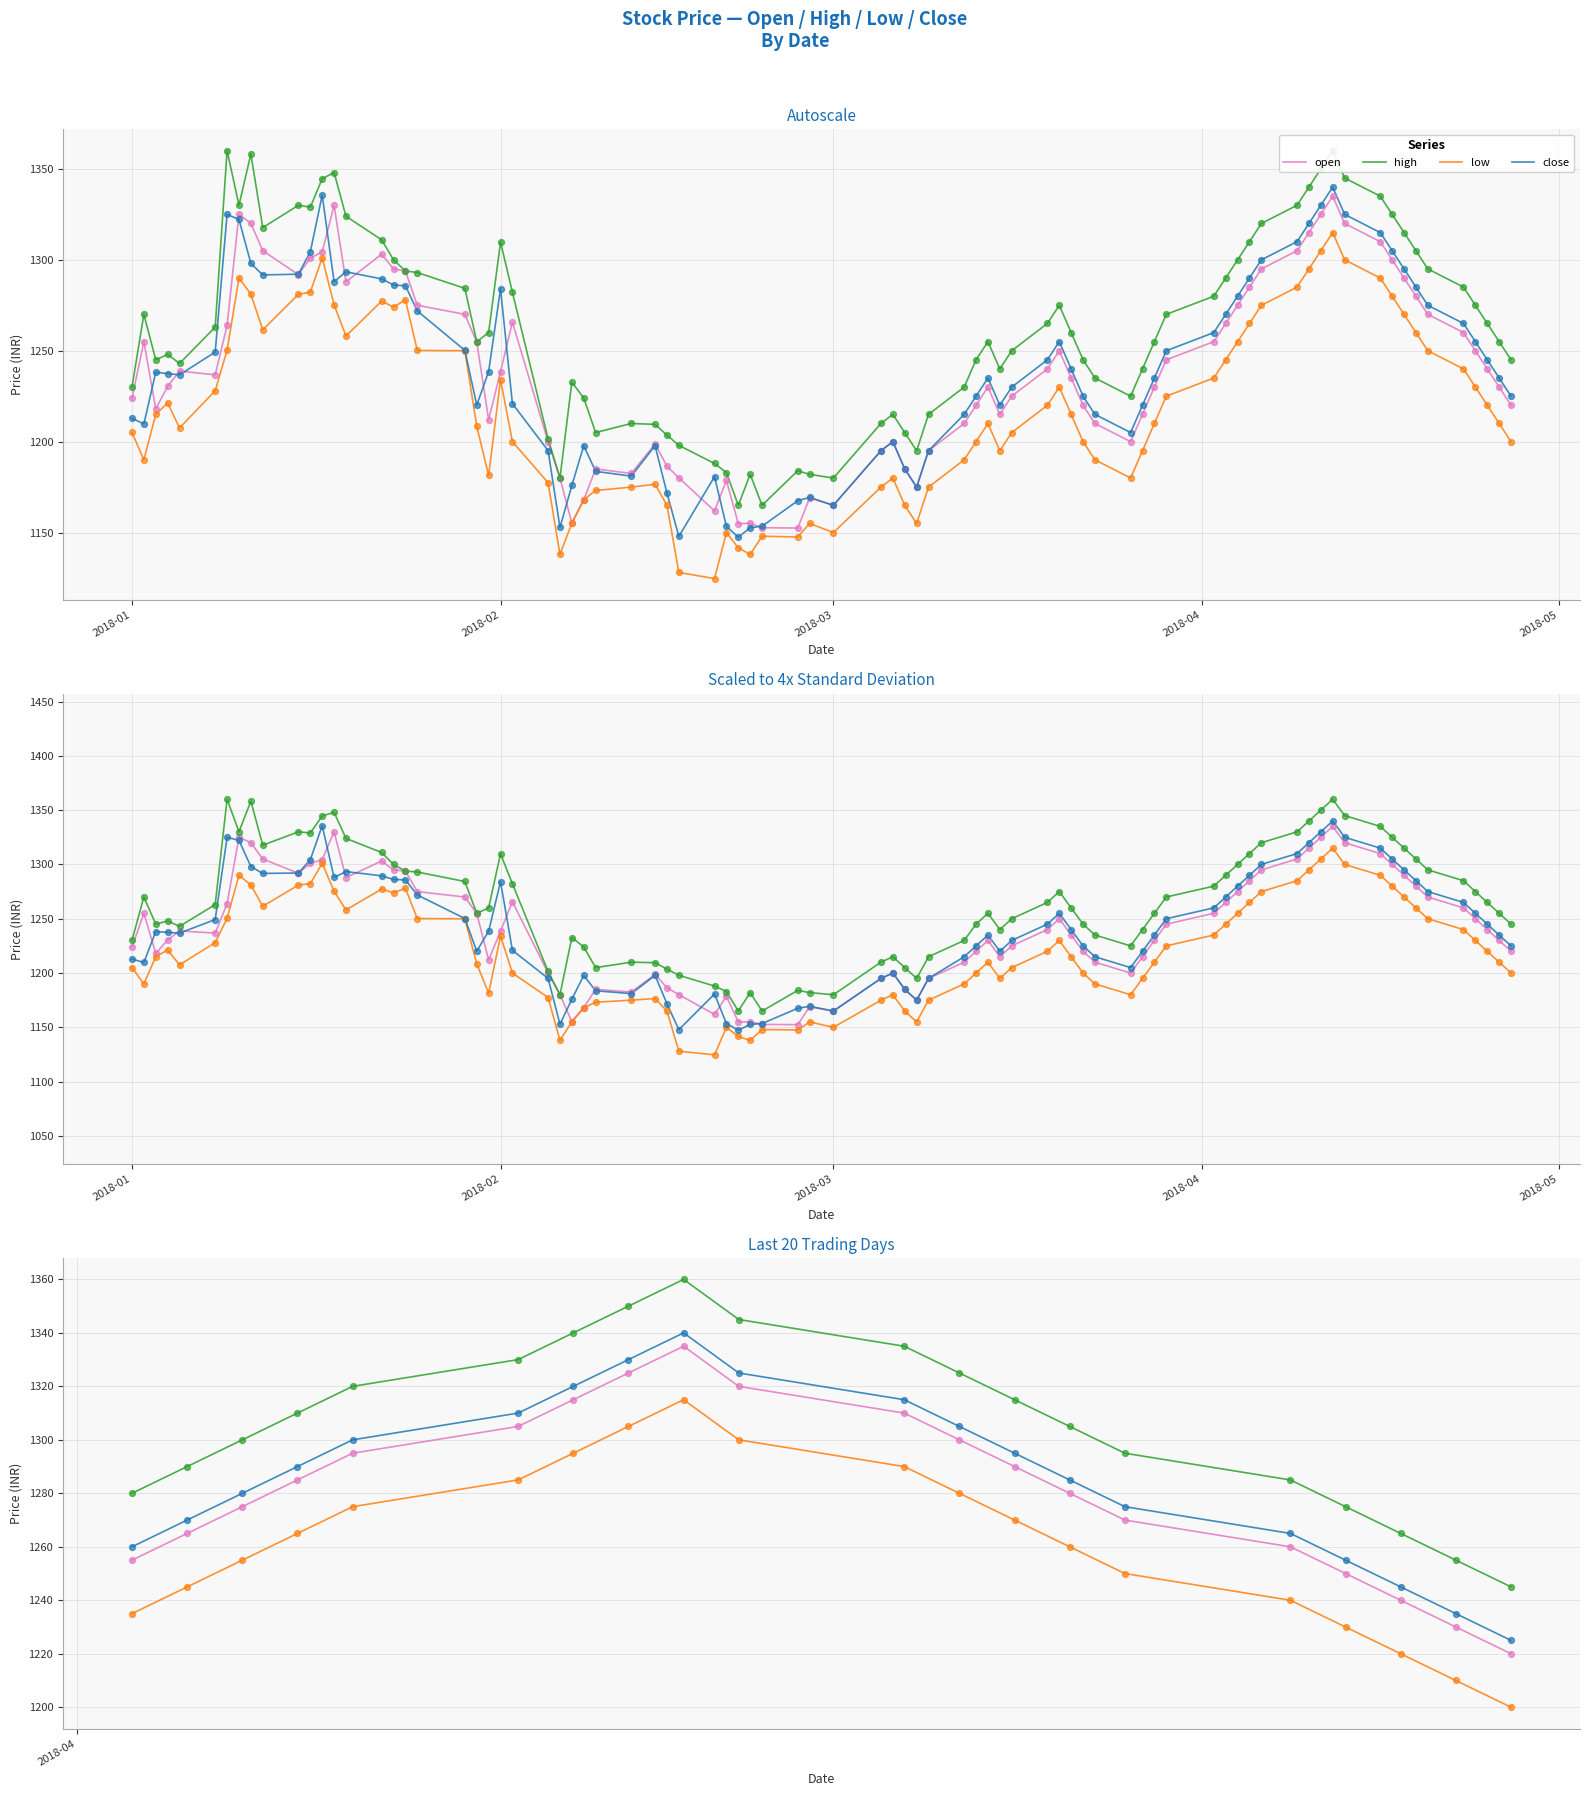

Which series has the largest total across all categories?

high